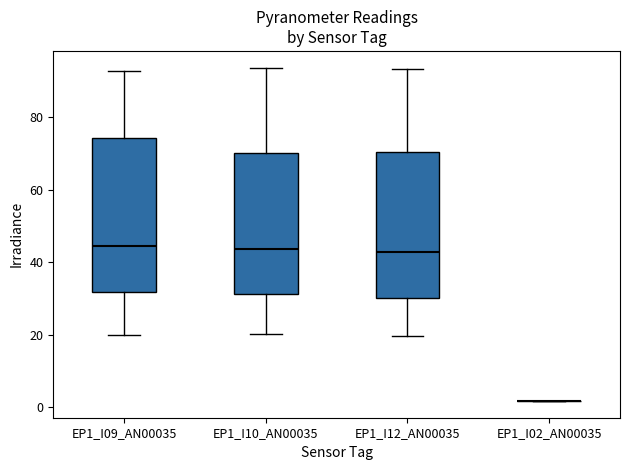

Reading left to right, read every box against the y-axis: the position of its median line, the range the box covers, and the ends of its whiskers. The values are not printed on the chart, so give them approximately, as read against the axis.

EP1_I09_AN00035: median 44, box 32 to 74, whiskers 20 to 92
EP1_I10_AN00035: median 44, box 32 to 70, whiskers 20 to 94
EP1_I12_AN00035: median 42, box 30 to 70, whiskers 20 to 94
EP1_I02_AN00035: box collapsed to a line at 2, whiskers 2 to 2